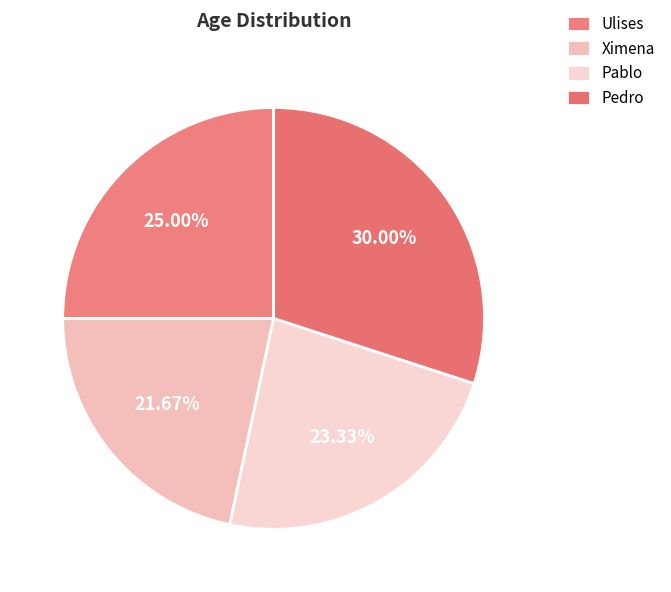

Which slice is the smallest?

Ximena